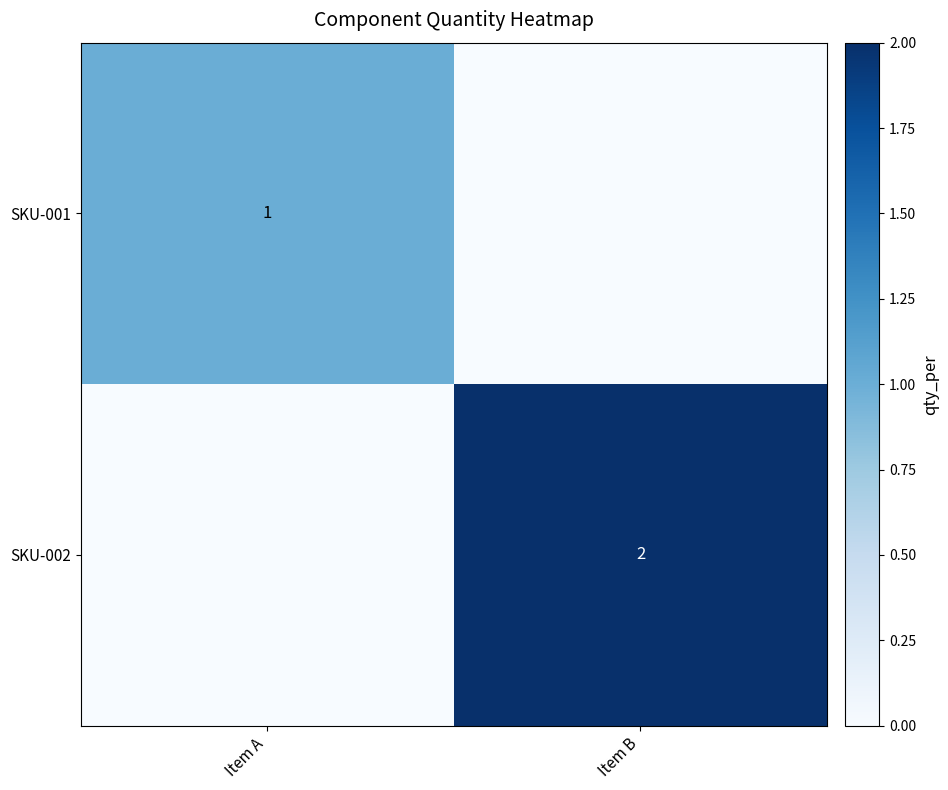

The SKU-002 series shows 1 at Item B. True or false?

False